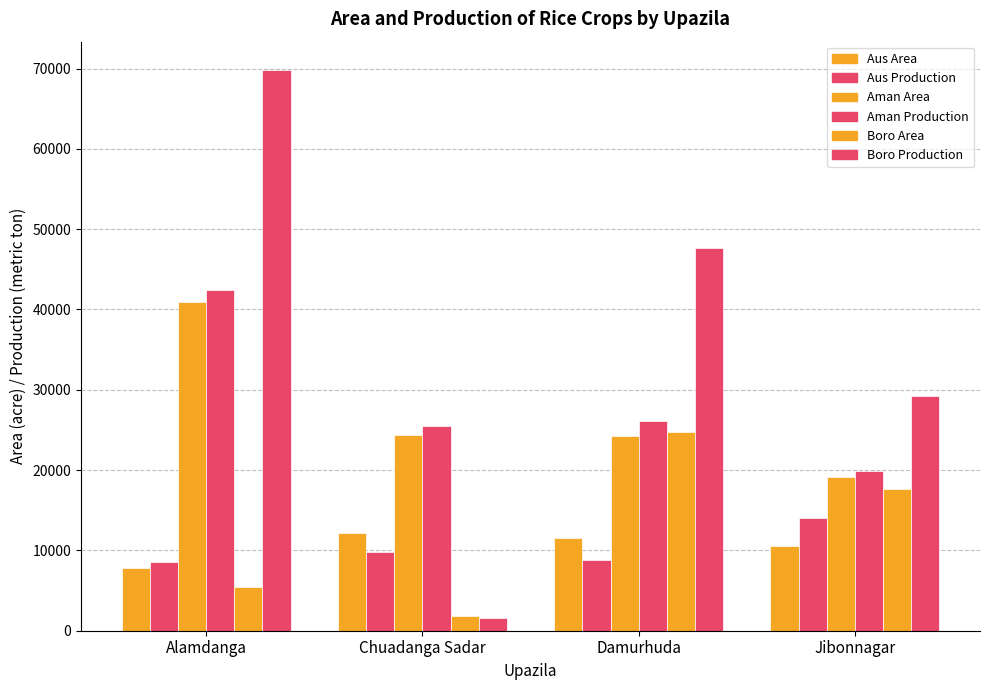

How many data points in Boro Area are less than 17660?

2